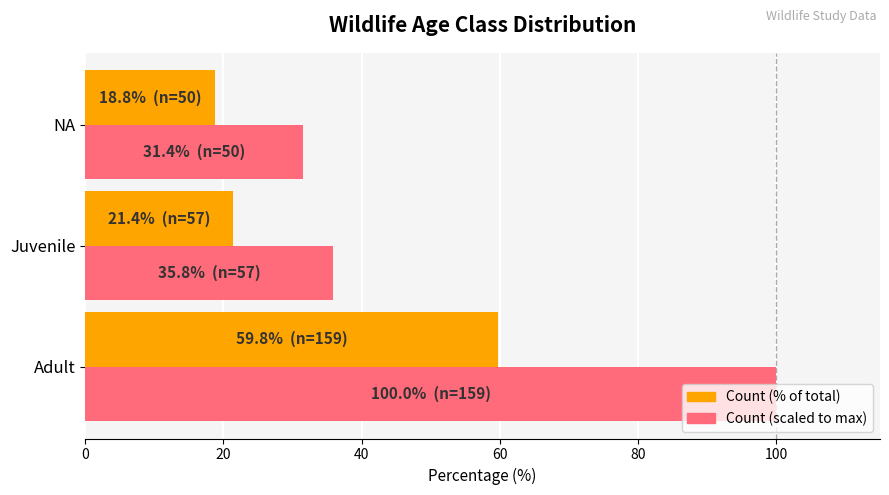

True or false: Count (scaled to max) has a value of 35.8 at Juvenile.

True